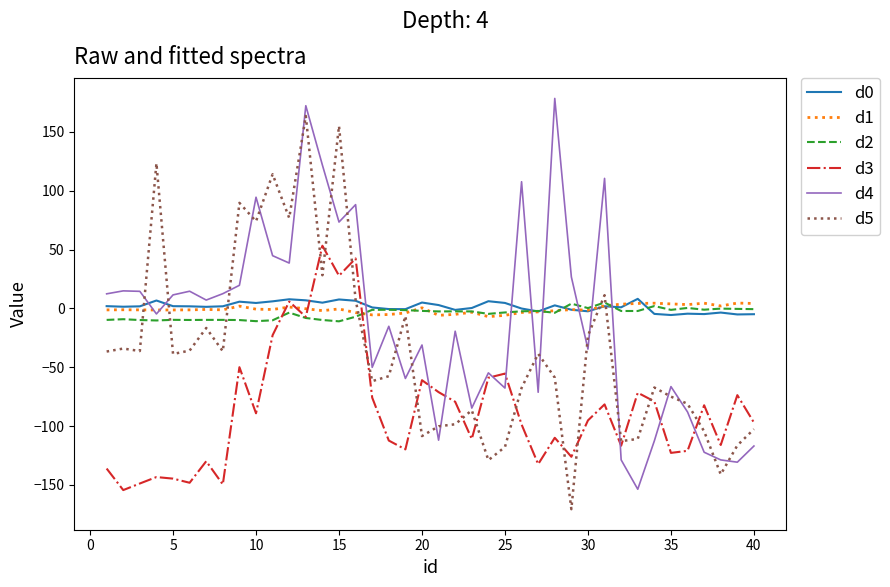

Does the chart have visible grid lines?

No